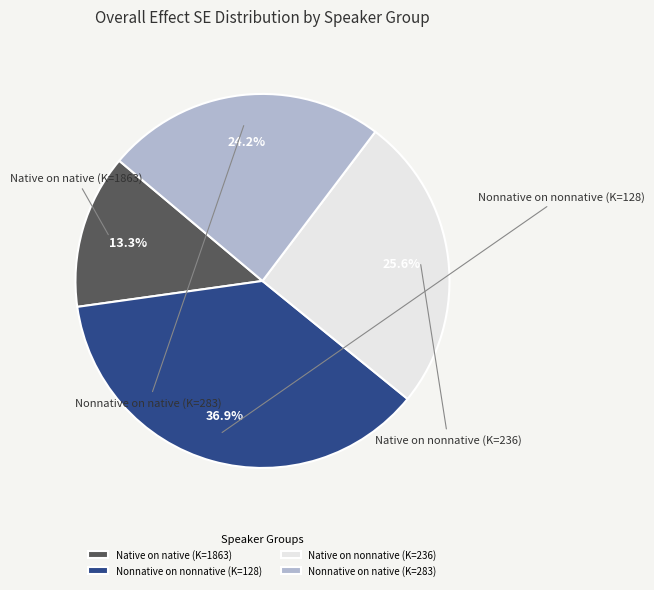

Between Native on nonnative (K=236) and Nonnative on native (K=283), which is larger?

Native on nonnative (K=236)